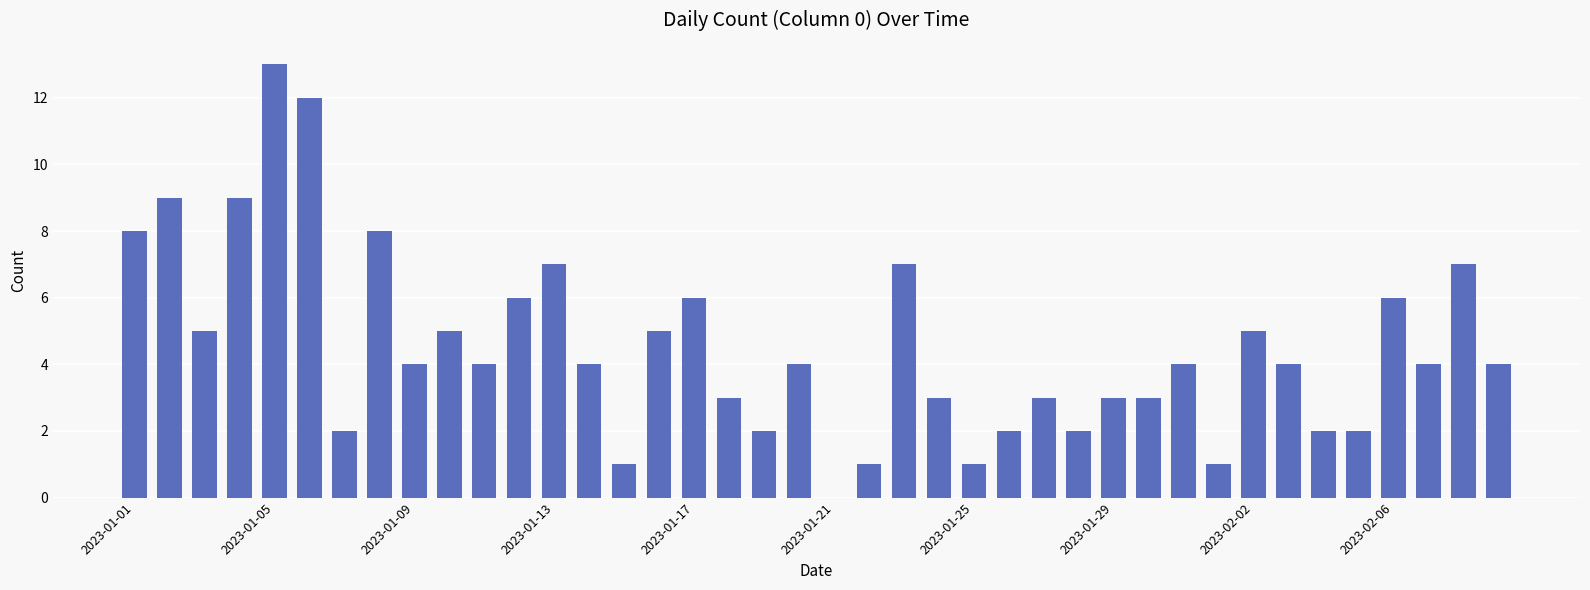

What is the sum of all values?

181